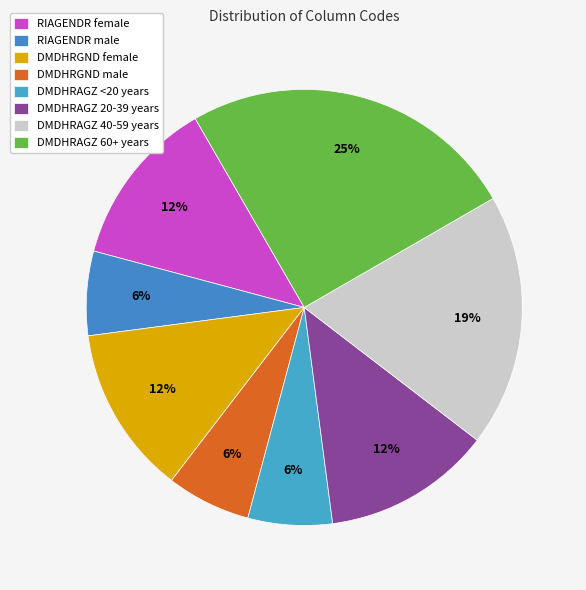

What is the total percentage of DMDHRGND male and RIAGENDR male?

12.5%